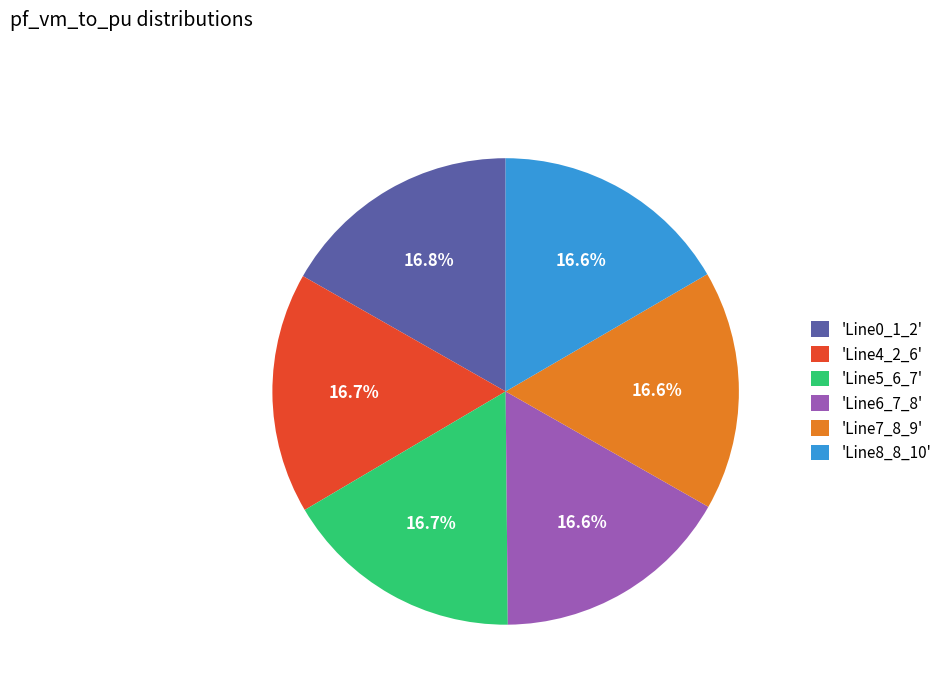

Approximately how many times larger is the value at 'Line4_2_6' compared to 'Line8_8_10'?

1.0